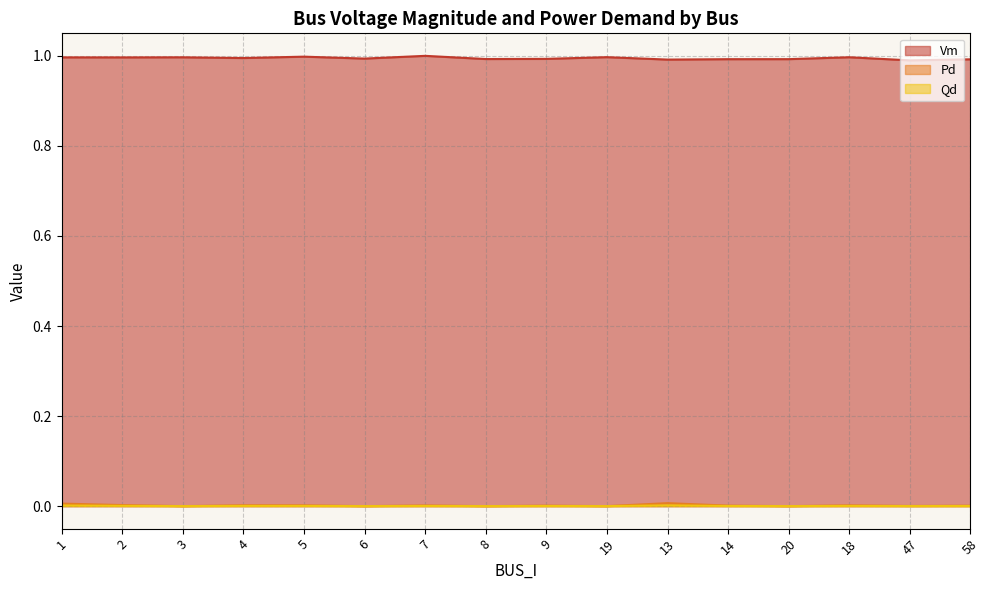

In Vm, how many points are higher than both neighbors (excluding endpoints)?

5